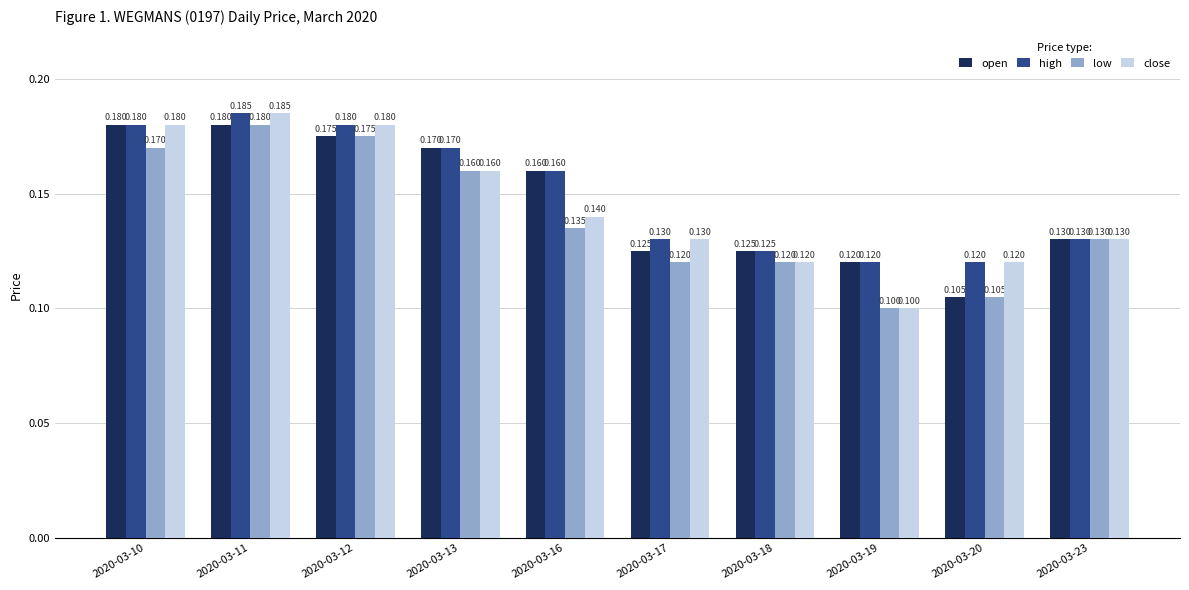

Which series changed the most between 2020-03-10 and 2020-03-13?

close